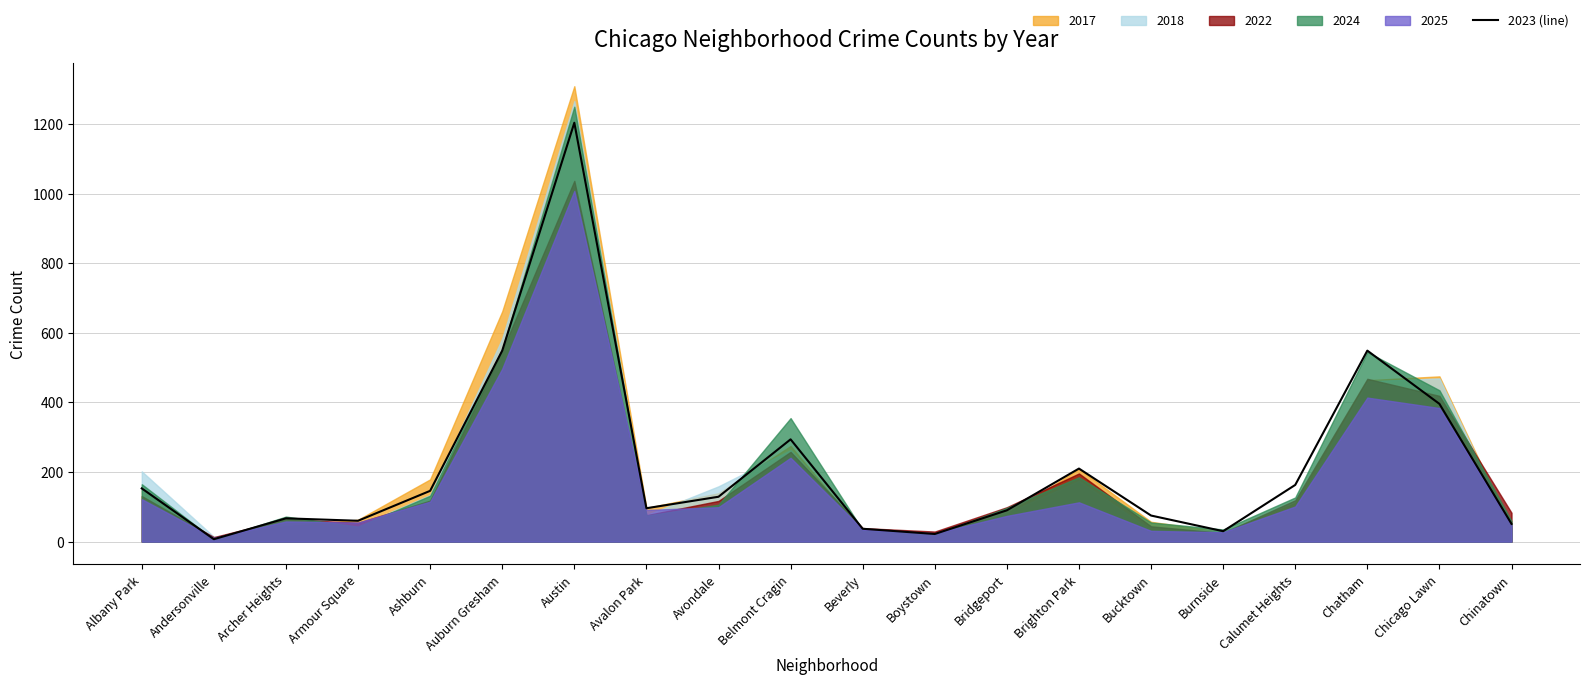

Rank the categories by value from highest to lowest.

Austin, Auburn Gresham, Chatham, Chicago Lawn, Belmont Cragin, Brighton Park, Calumet Heights, Albany Park, Ashburn, Avondale, Avalon Park, Bridgeport, Bucktown, Archer Heights, Armour Square, Chinatown, Beverly, Burnside, Boystown, Andersonville